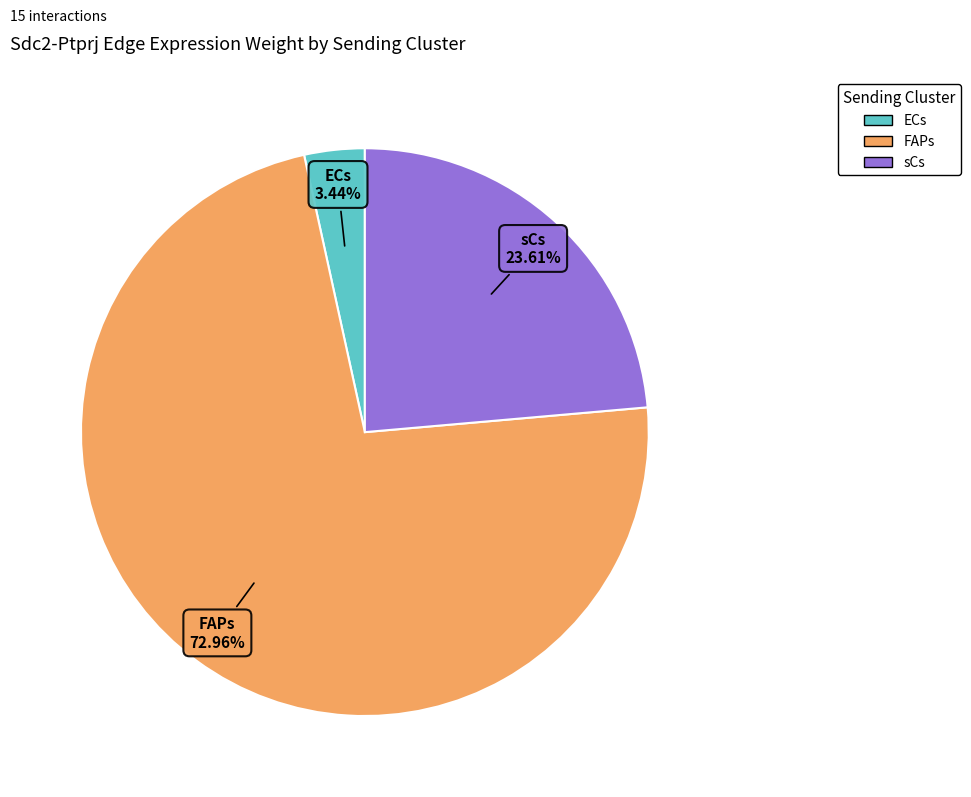

Is there a majority slice in this chart?

Yes